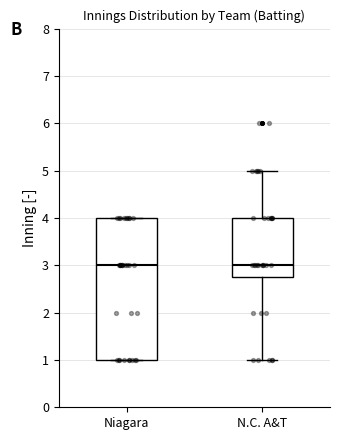

Reading left to right, read every box against the y-axis: the position of its median line, the range the box covers, and the ends of its whiskers. The values are not printed on the chart, so give them approximately, as read against the axis.

Niagara: median 3.0, box 1.0 to 4.0, whiskers 1.0 to 4.0
N.C. A&T: median 3.0, box 2.8 to 4.0, whiskers 1.0 to 5.0